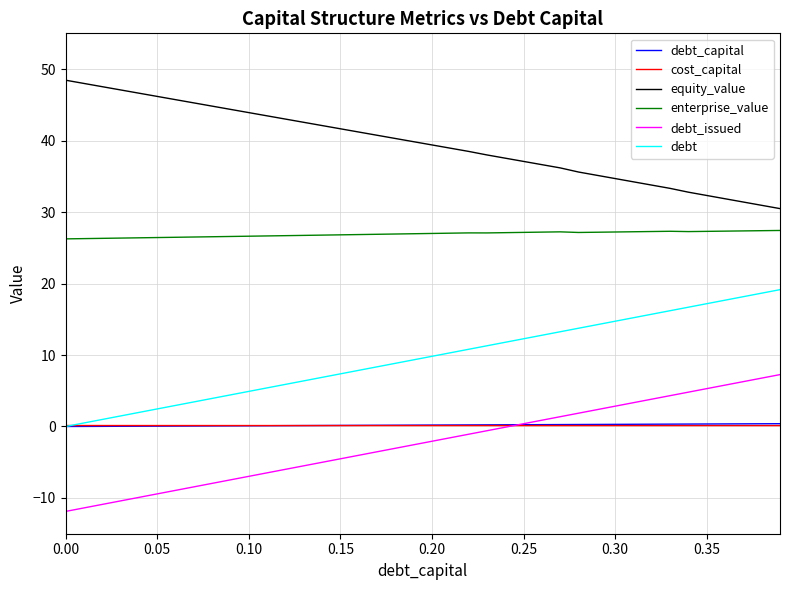

Which series has the largest total across all categories?

equity_value